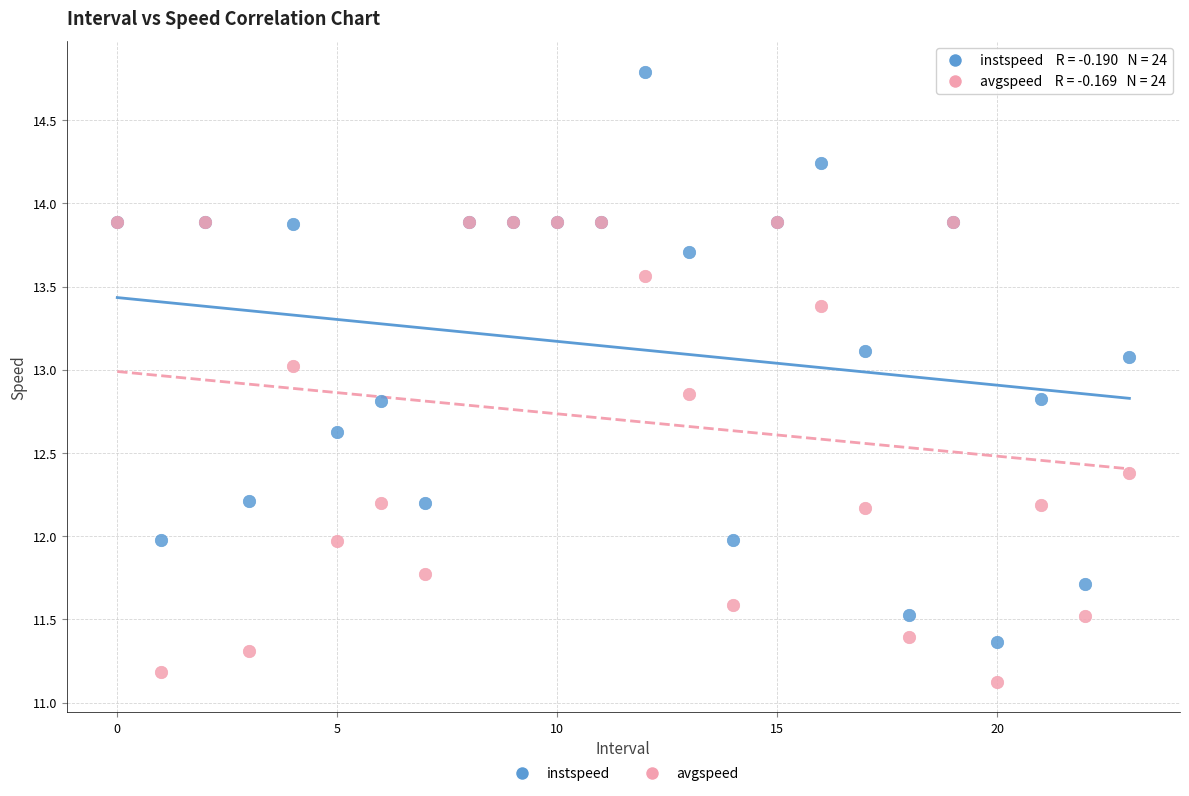

Which series has the widest spread of Y values?

instspeed